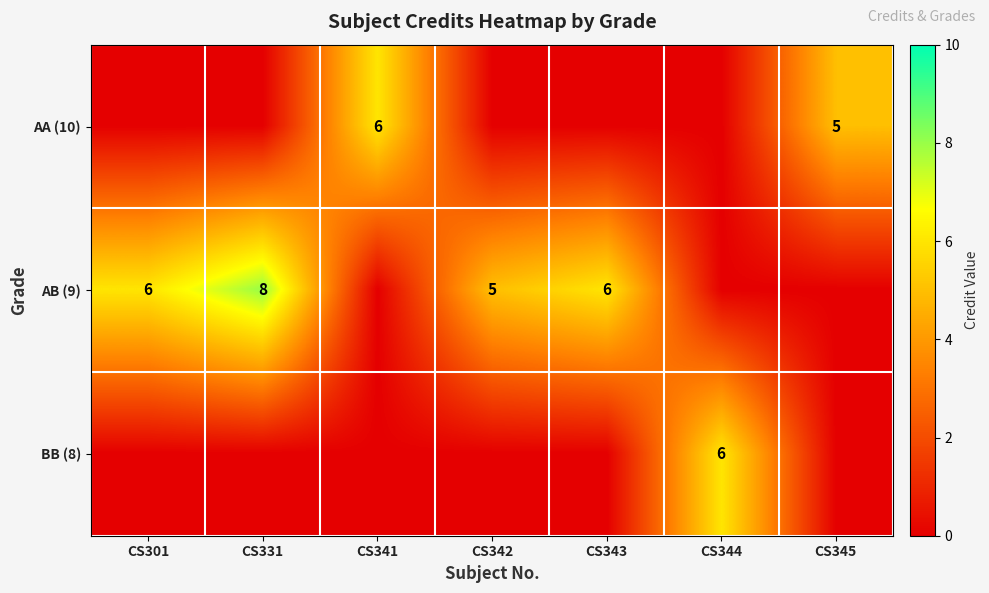

What is the sum of the AB (9) values at CS343 and CS342?

11